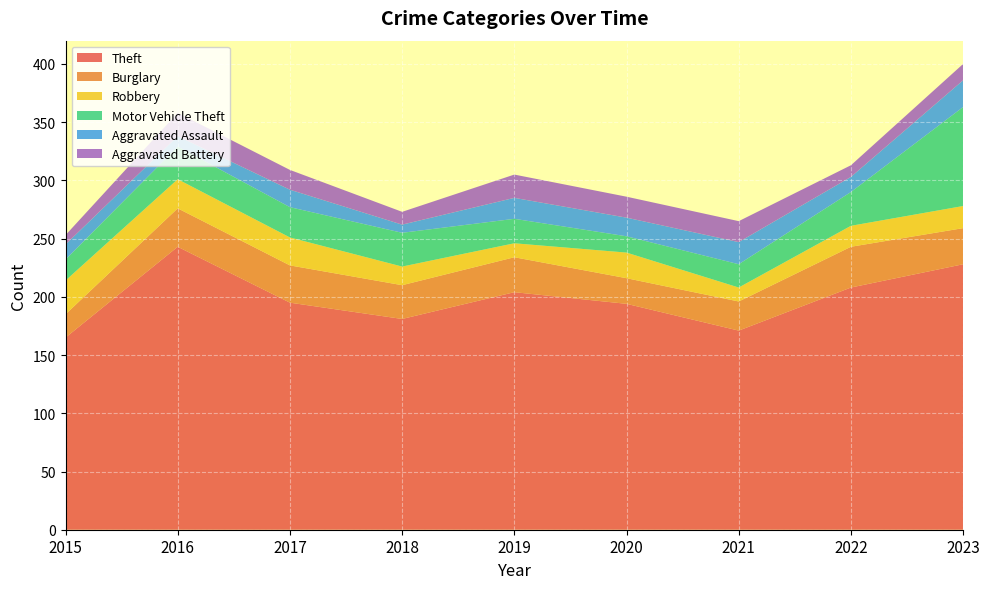

Reading left to right, transcribe all the data shown in this chart.

Theft: 2015=165	2016=243	2017=195	2018=181	2019=204	2020=194	2021=171	2022=208	2023=228
Burglary: 2015=20	2016=33	2017=32	2018=29	2019=30	2020=22	2021=25	2022=35	2023=31
Robbery: 2015=29	2016=25	2017=24	2018=16	2019=12	2020=22	2021=12	2022=18	2023=19
Motor Vehicle Theft: 2015=18	2016=28	2017=26	2018=29	2019=21	2020=14	2021=20	2022=29	2023=85
Aggravated Assault: 2015=13	2016=9	2017=15	2018=7	2019=18	2020=16	2021=19	2022=13	2023=23
Aggravated Battery: 2015=8	2016=20	2017=17	2018=11	2019=20	2020=18	2021=18	2022=10	2023=14